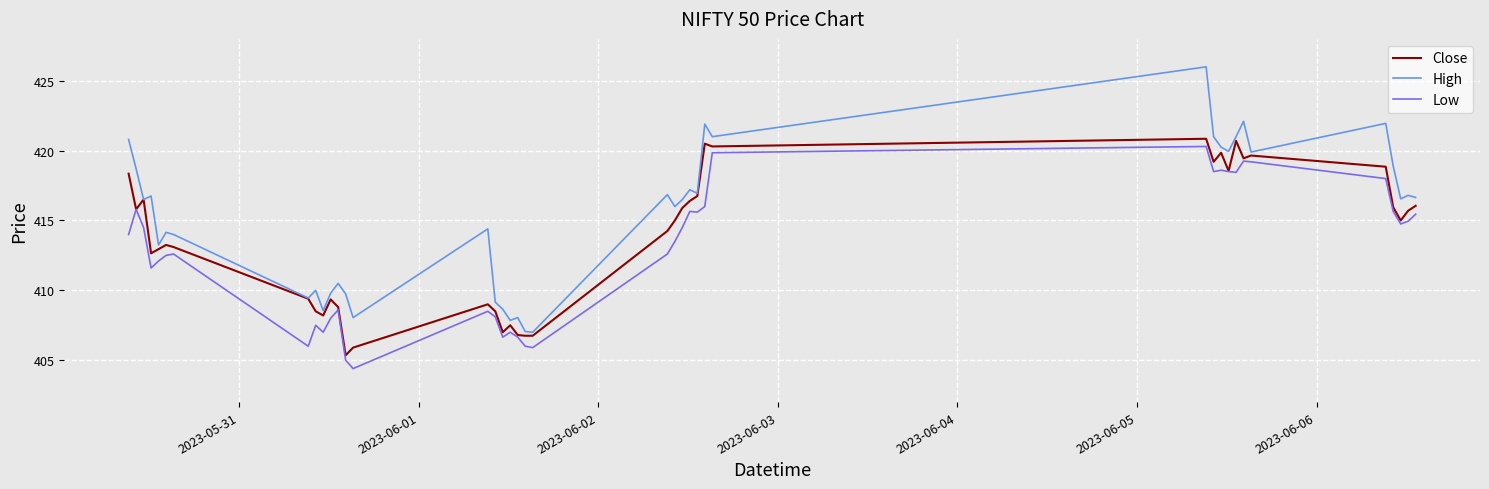

What is the maximum value for High?

426.0